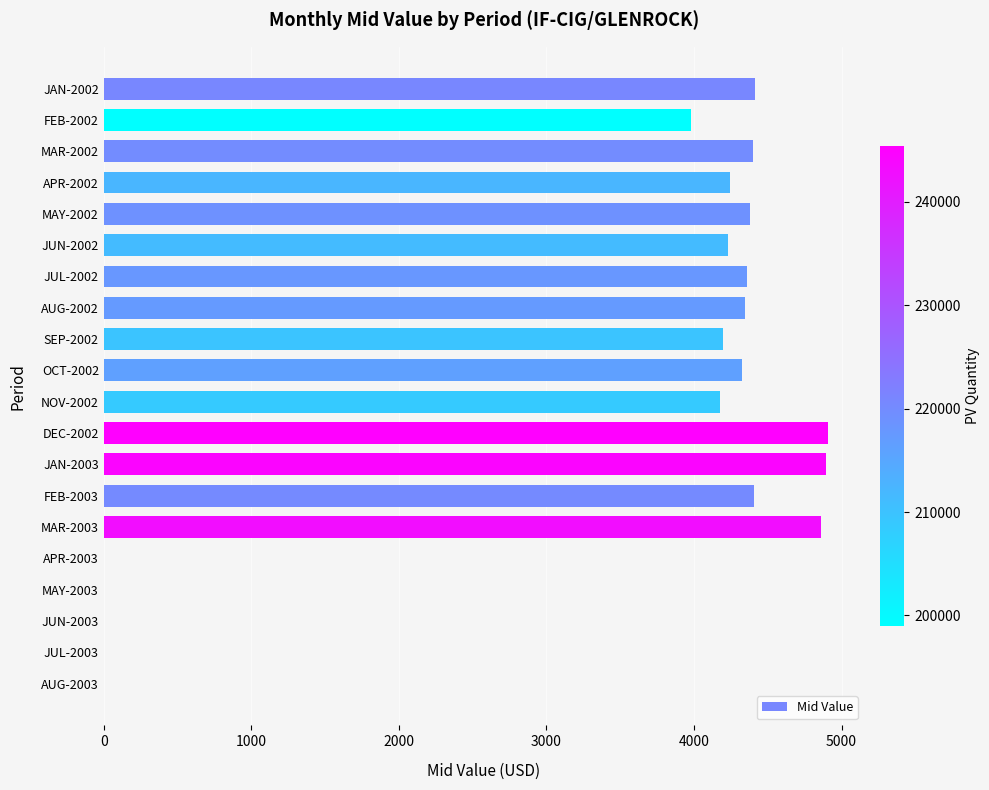

What is the sum of the values at JUL-2002 and SEP-2002?

8555.5